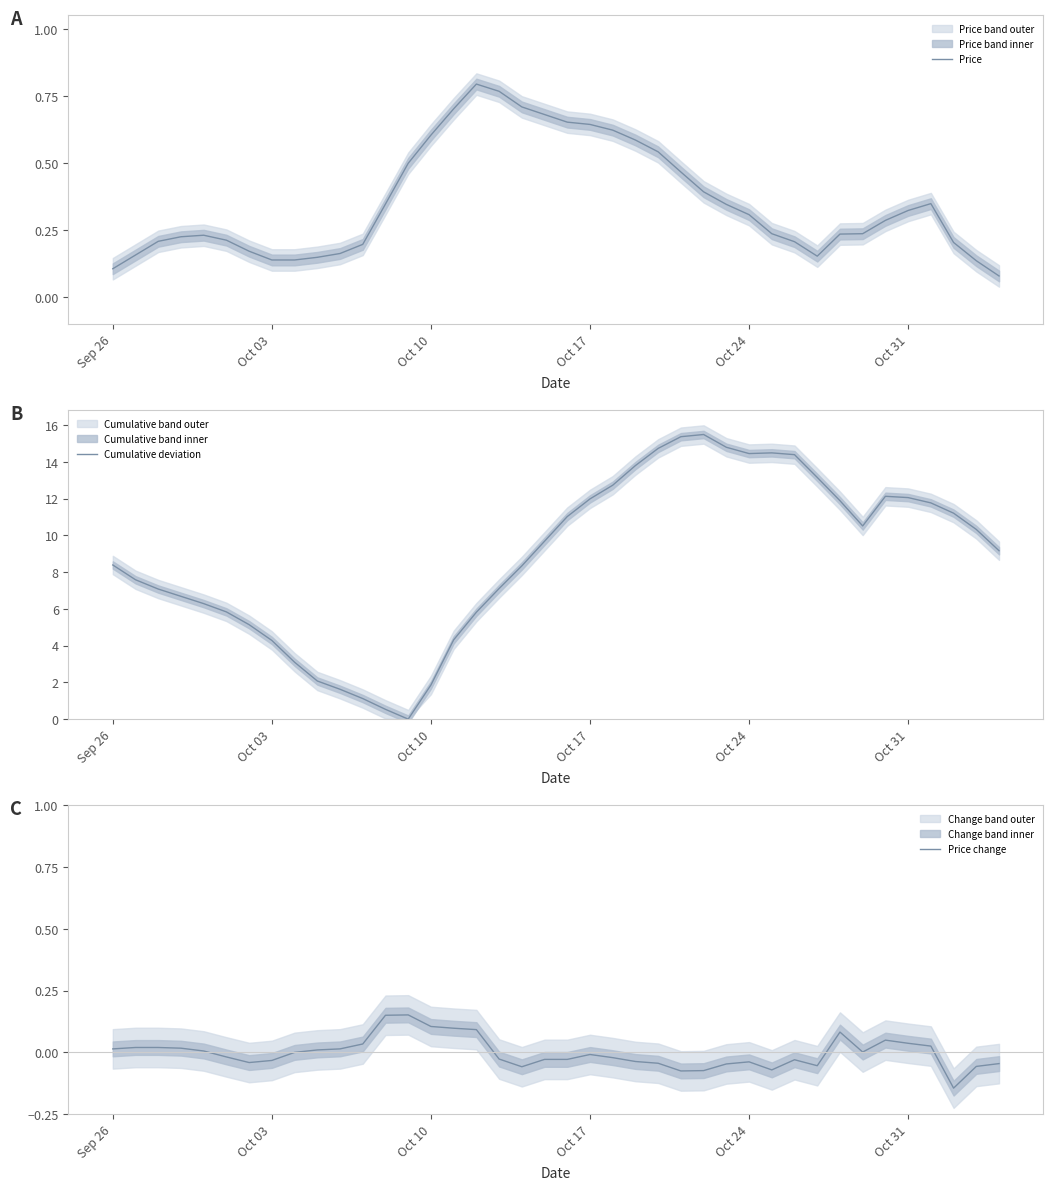

After their last crossing, which series has the higher values: Cumulative deviation or Price change?

Cumulative deviation